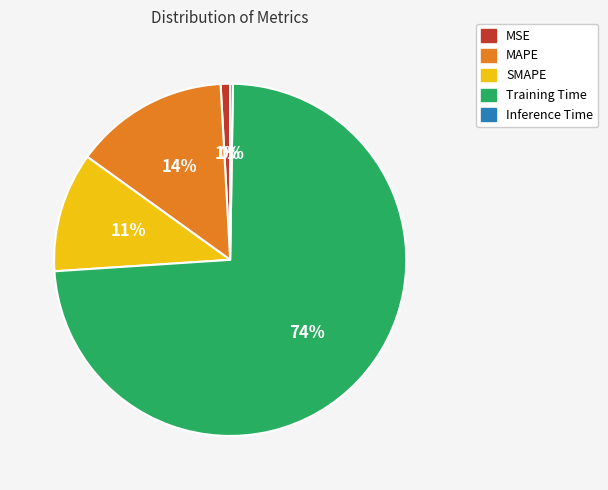

What is the largest slice in the pie chart?

Training Time